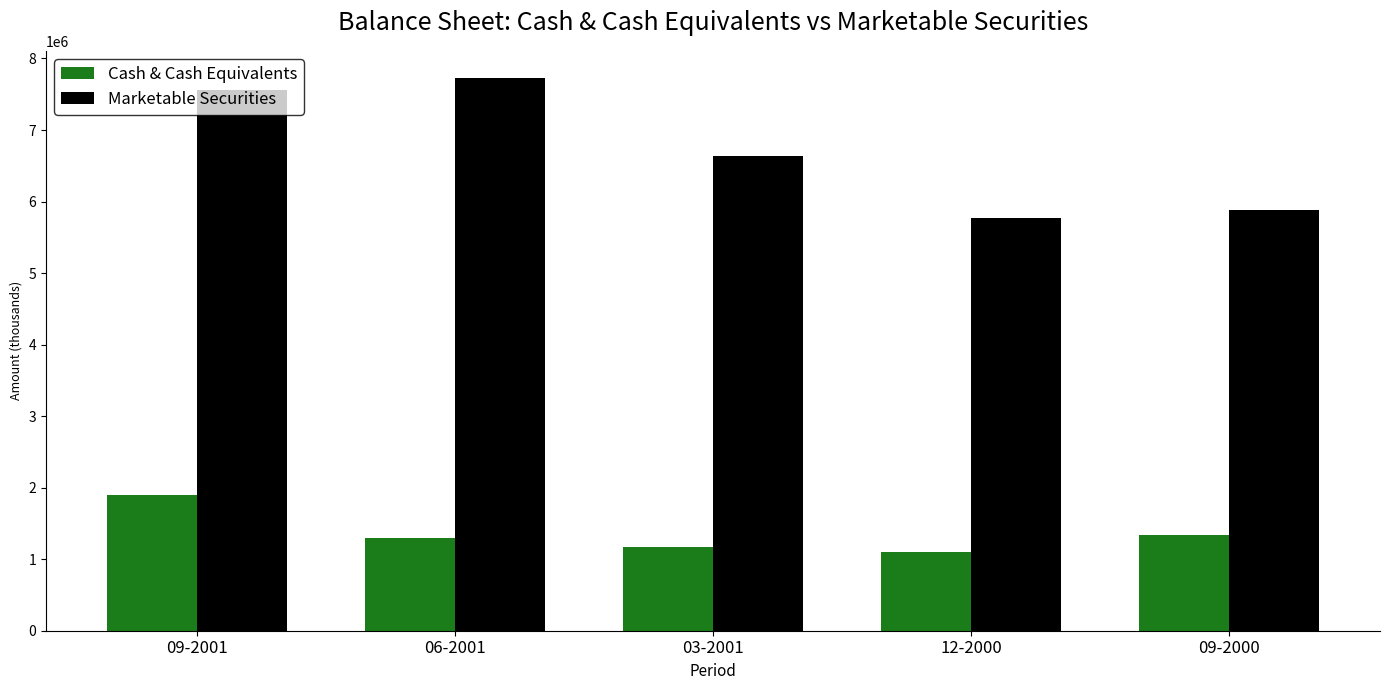

How many bars are there in total?

10